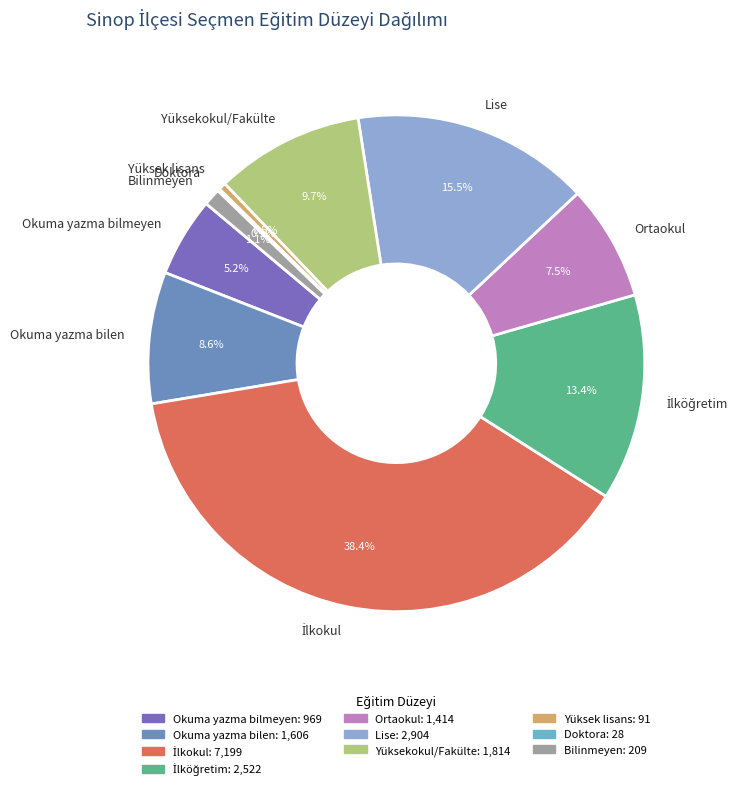

Does Ortaokul account for over 50% of the chart?

No